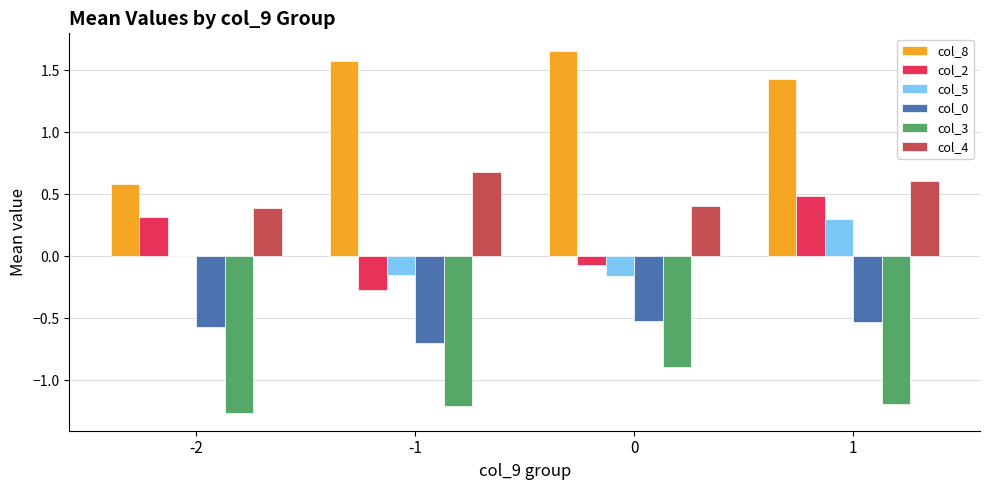

What is the total value across all series at 1?

1.1